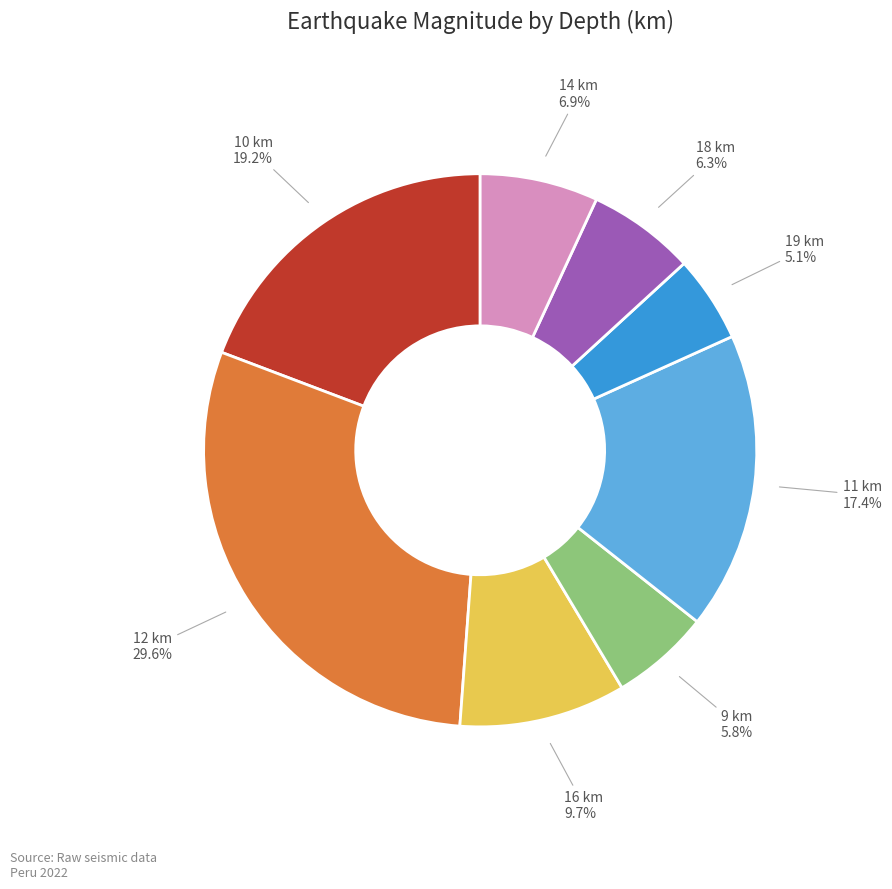

Does 14 km account for over 50% of the chart?

No